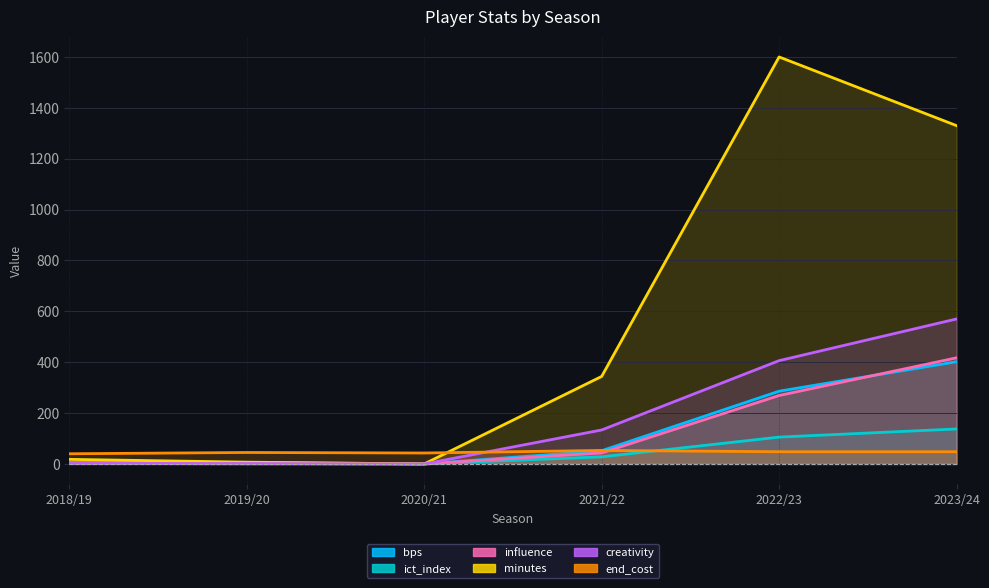

Which series has the largest total across all categories?

minutes